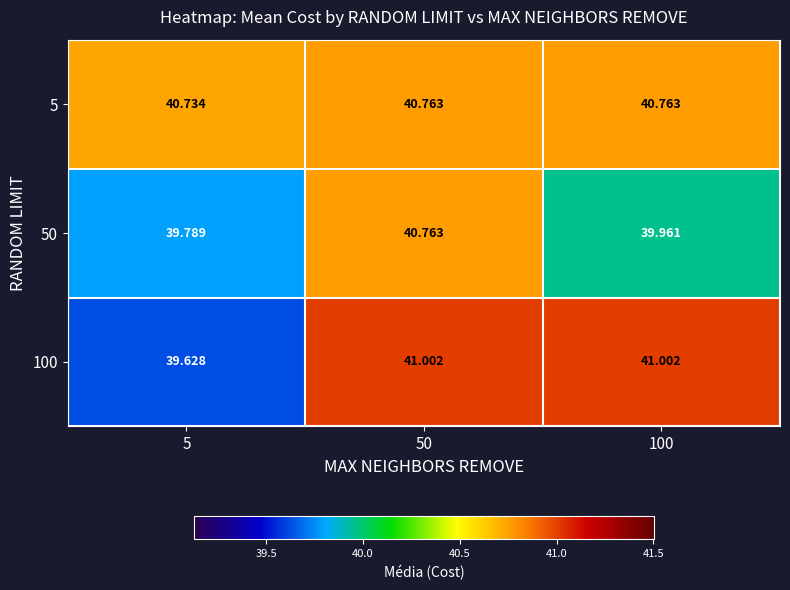

Is the value of 5 at 50 greater than the value of 50 at 5?

Yes